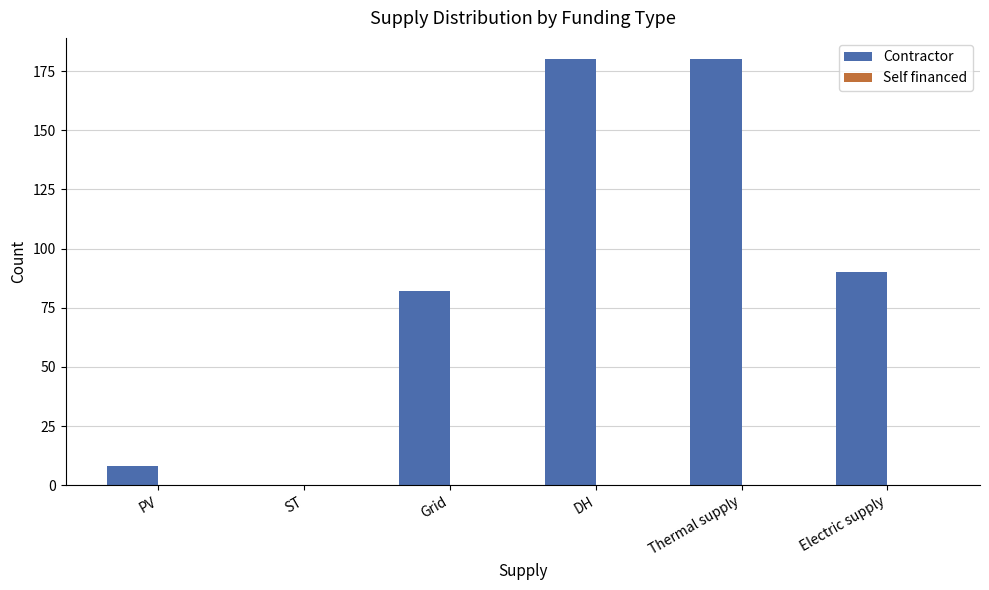

Are the bars horizontal?

No